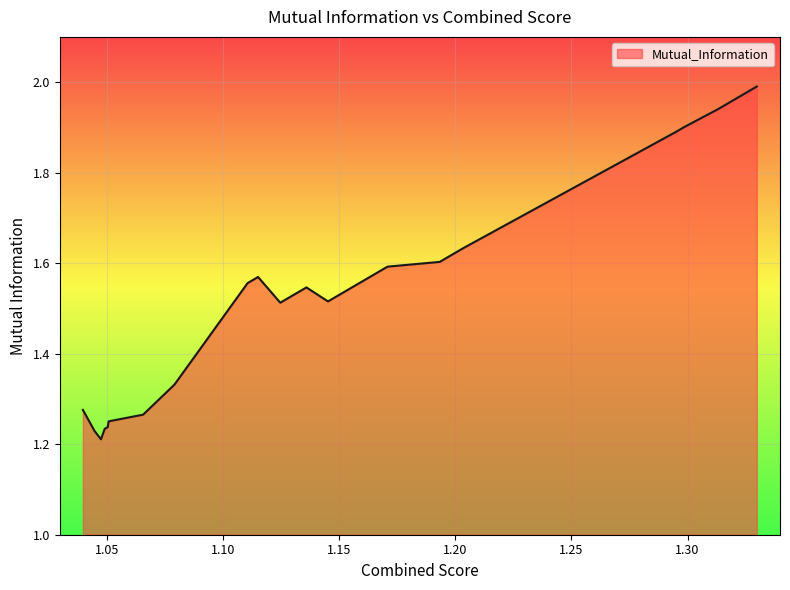

What is the greatest value displayed?

2.0